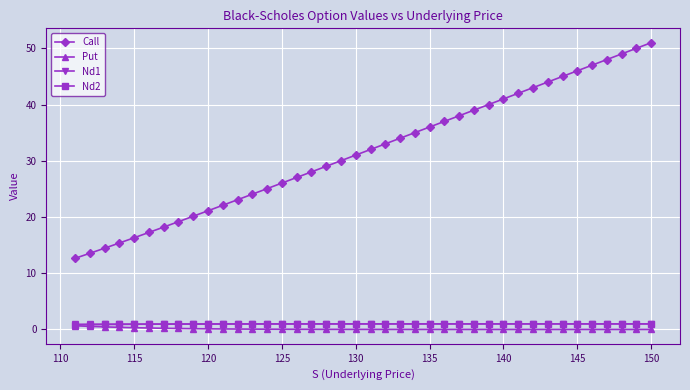

Which series has the largest total across all categories?

Call